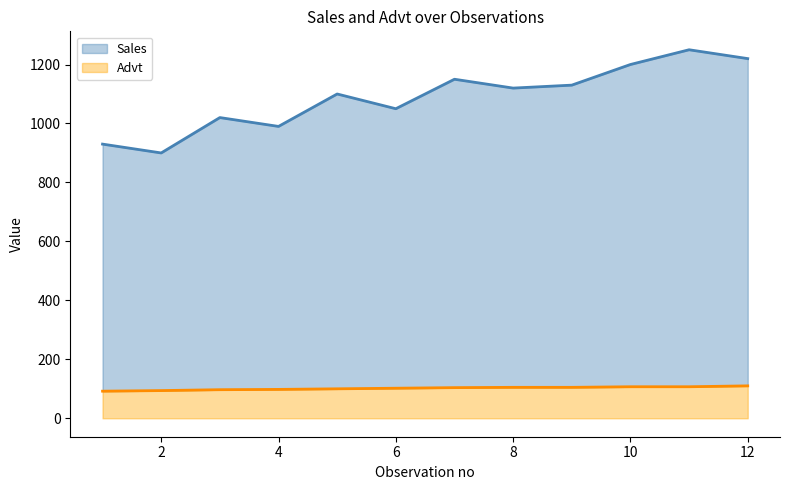

Where does the Sales series first go above 1120?

7